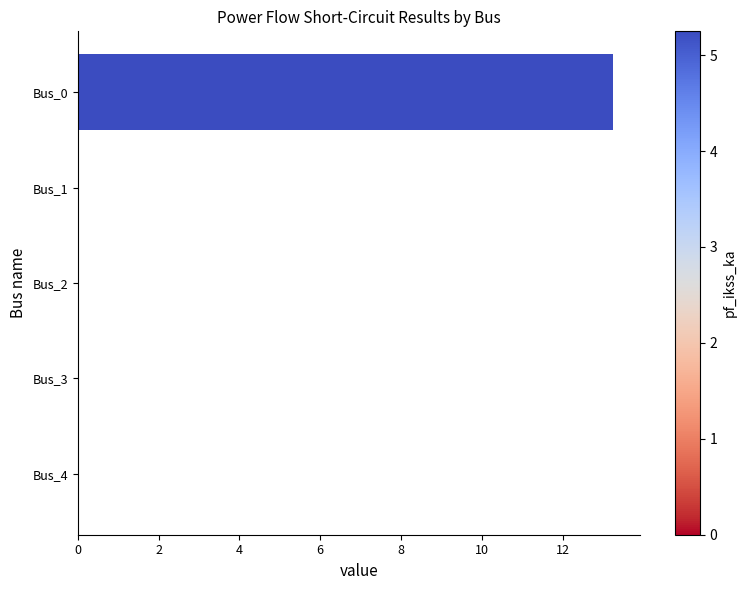

The value at Bus_3 is 8.3. True or false?

False